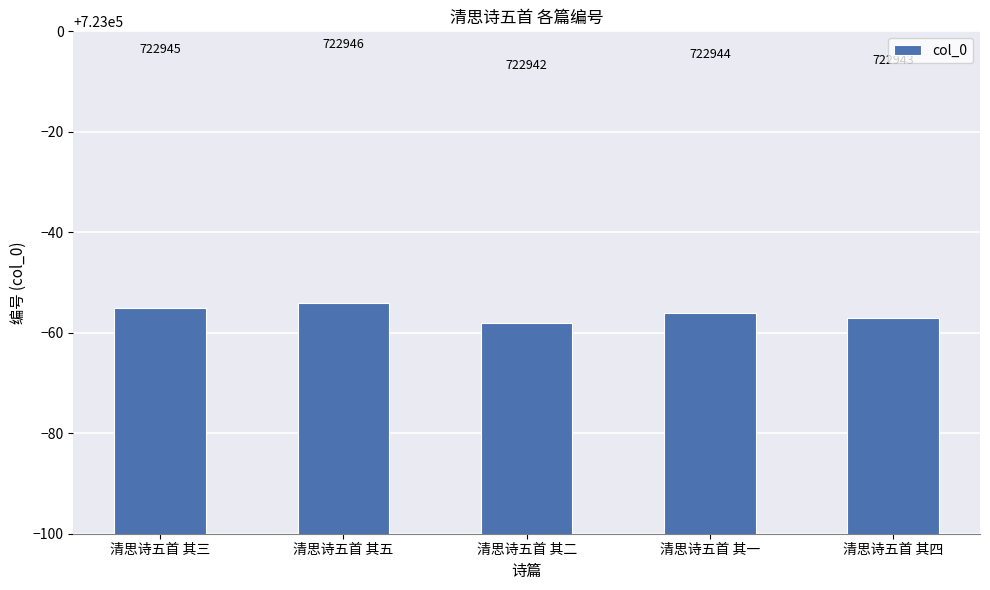

What is the average value?

722944